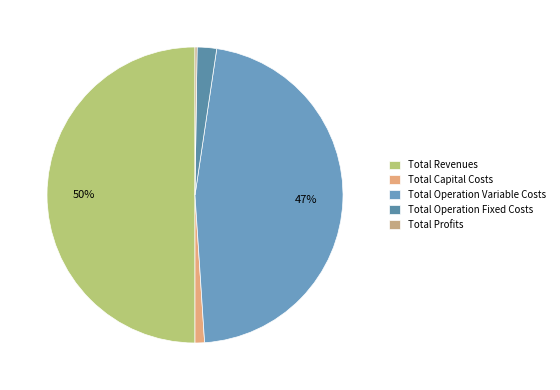

Does any single category account for the majority?

No